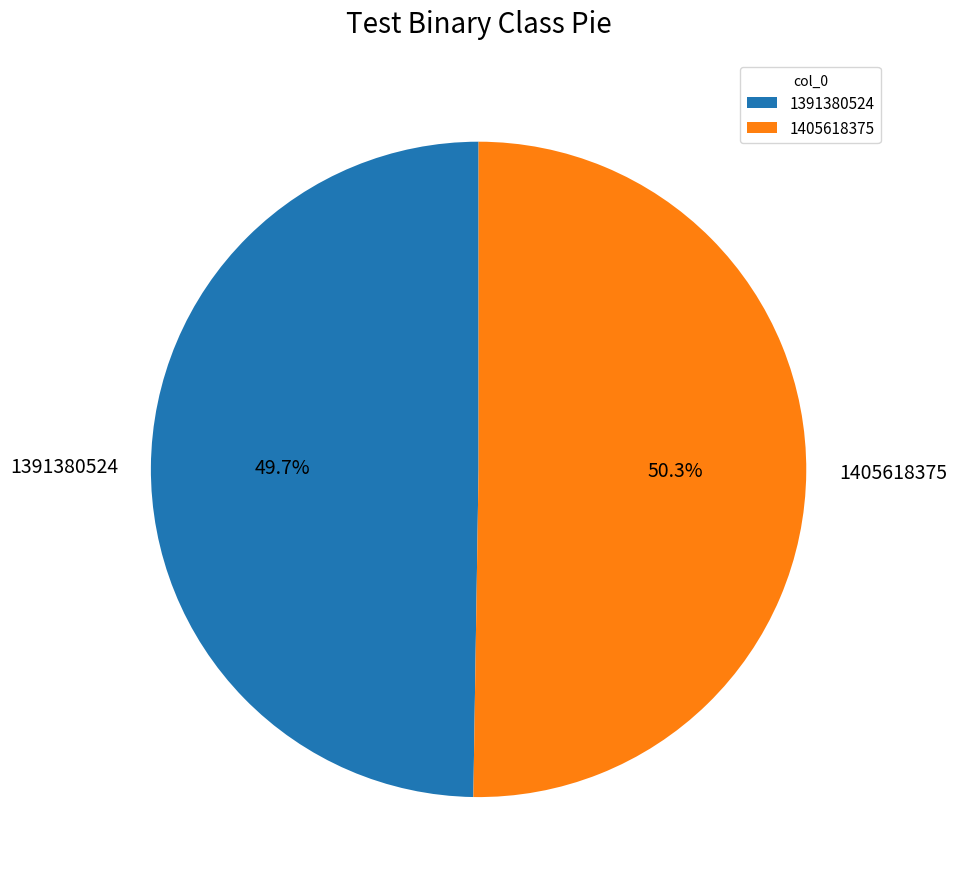

Which category has the biggest portion of the pie?

1405618375